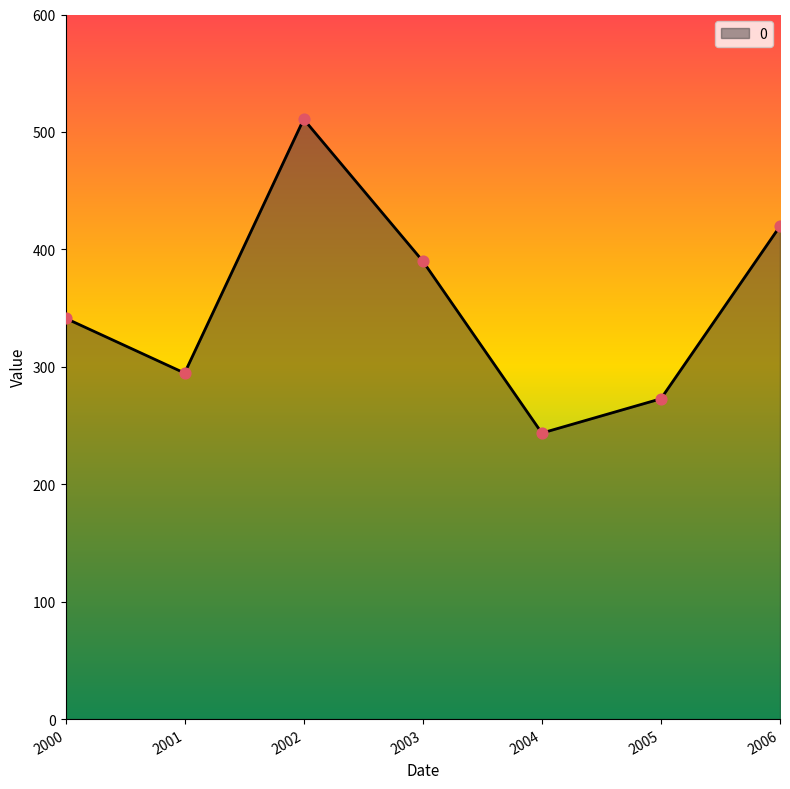

Approximately how many times larger is the value at 2002 compared to 2006?

1.2